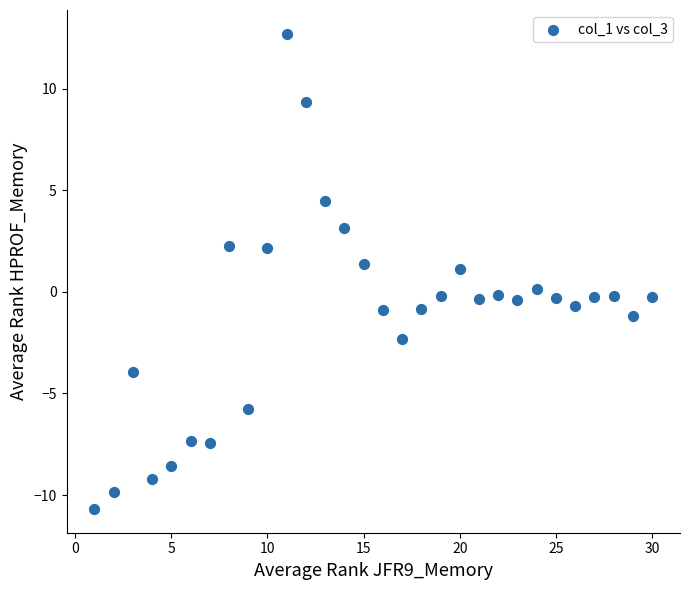

What is the range of X values (max minus min)?

29.0